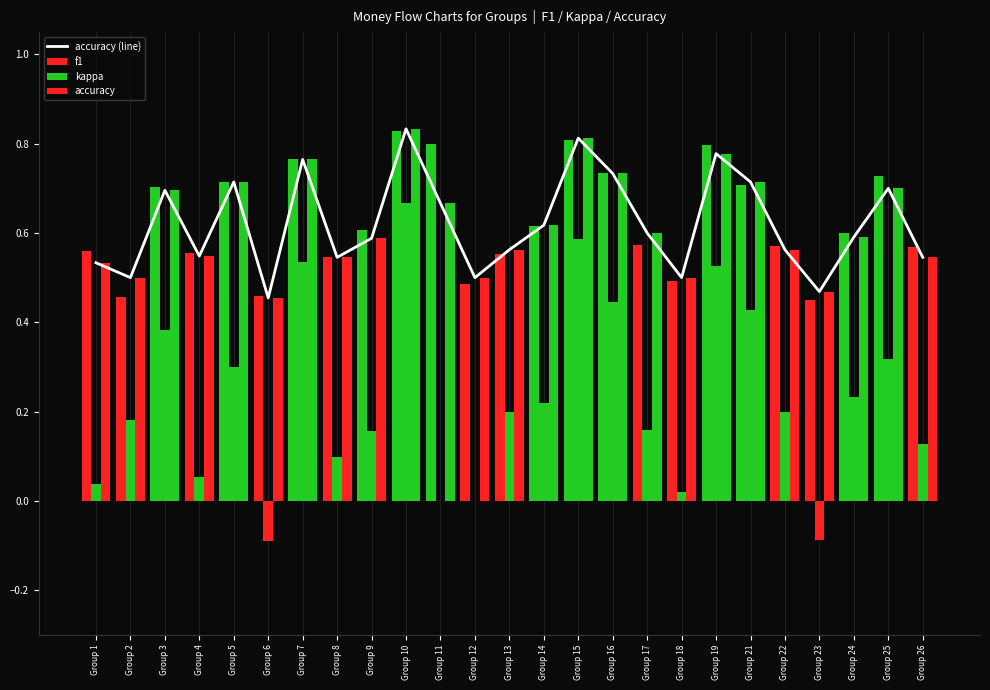

What is the sum of all values?

15.5